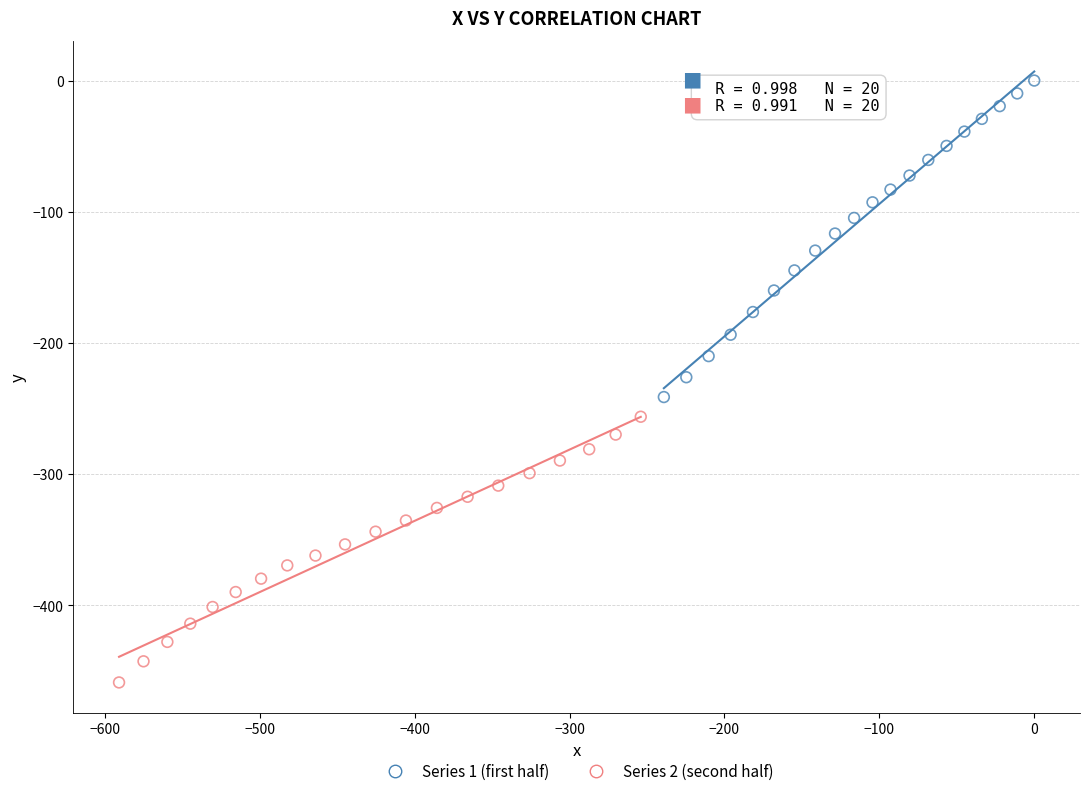

Which series reaches the minimum Y coordinate?

Series 2 (second half)